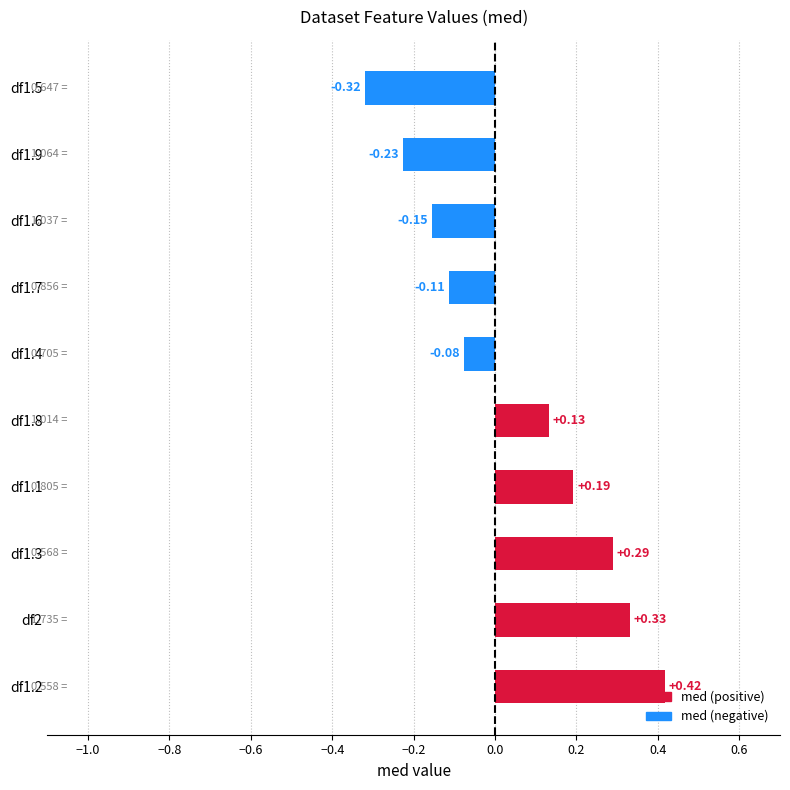

List the labels in order of value, largest first.

df1.2, df2, df1.3, df1.1, df1.8, df1.4, df1.7, df1.6, df1.9, df1.5